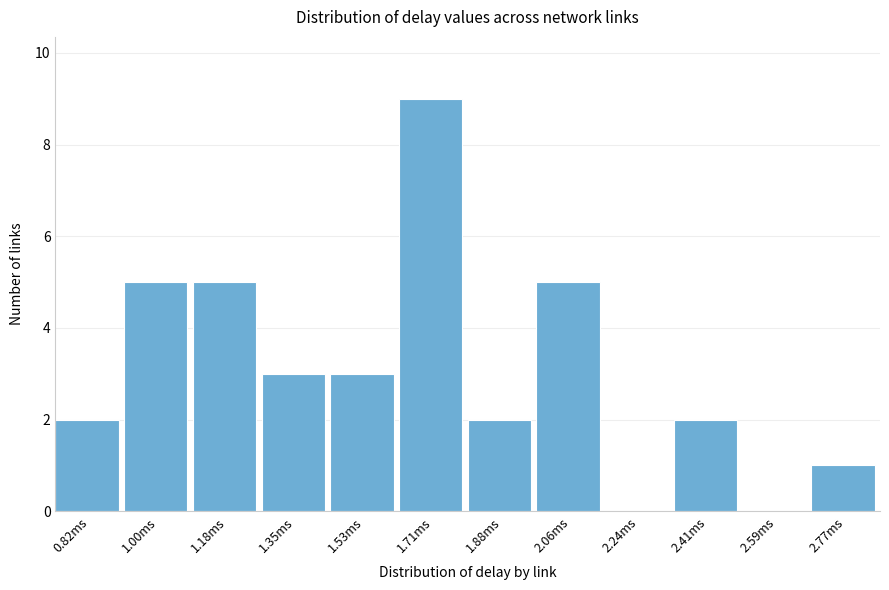

Reading left to right, list all the values displayed in this chart.

0.82ms=2	1.00ms=5	1.18ms=5	1.35ms=3	1.53ms=3	1.71ms=9	1.88ms=2	2.06ms=5	2.24ms=0	2.41ms=2	2.59ms=0	2.77ms=1